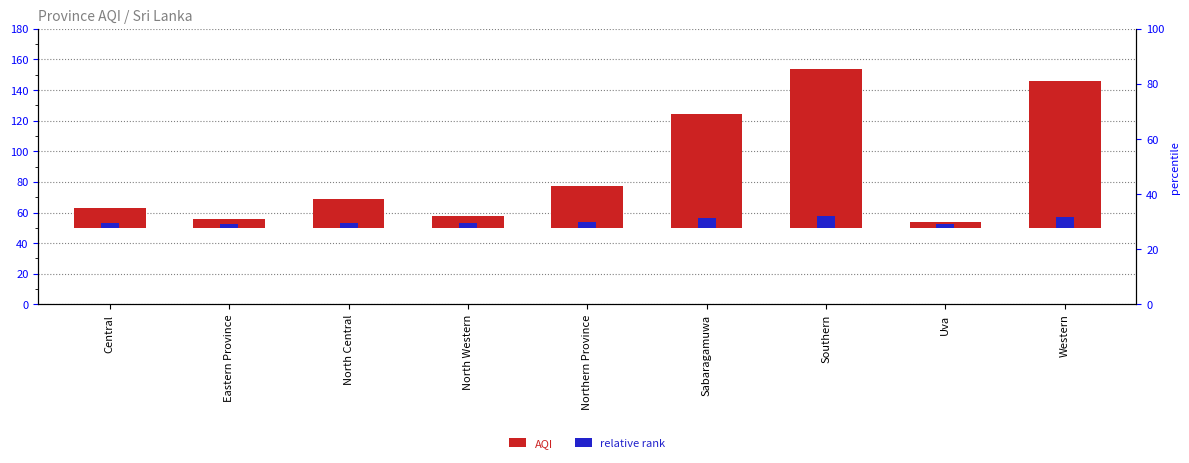

What is the sum of the AQI values at Southern and North Central?

123.0